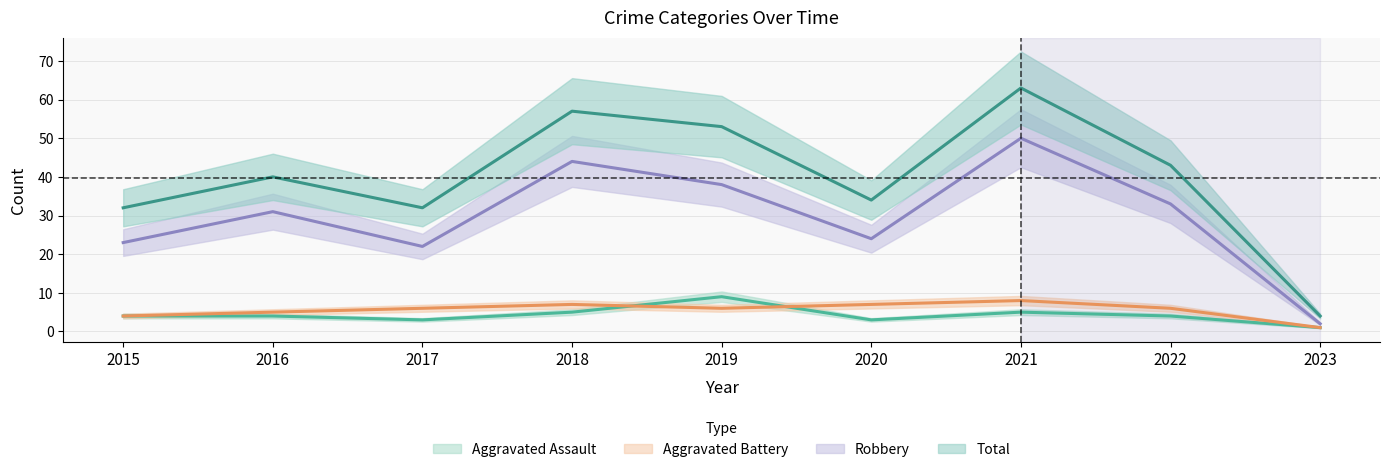

What is the average value of the Aggravated Battery series?

6